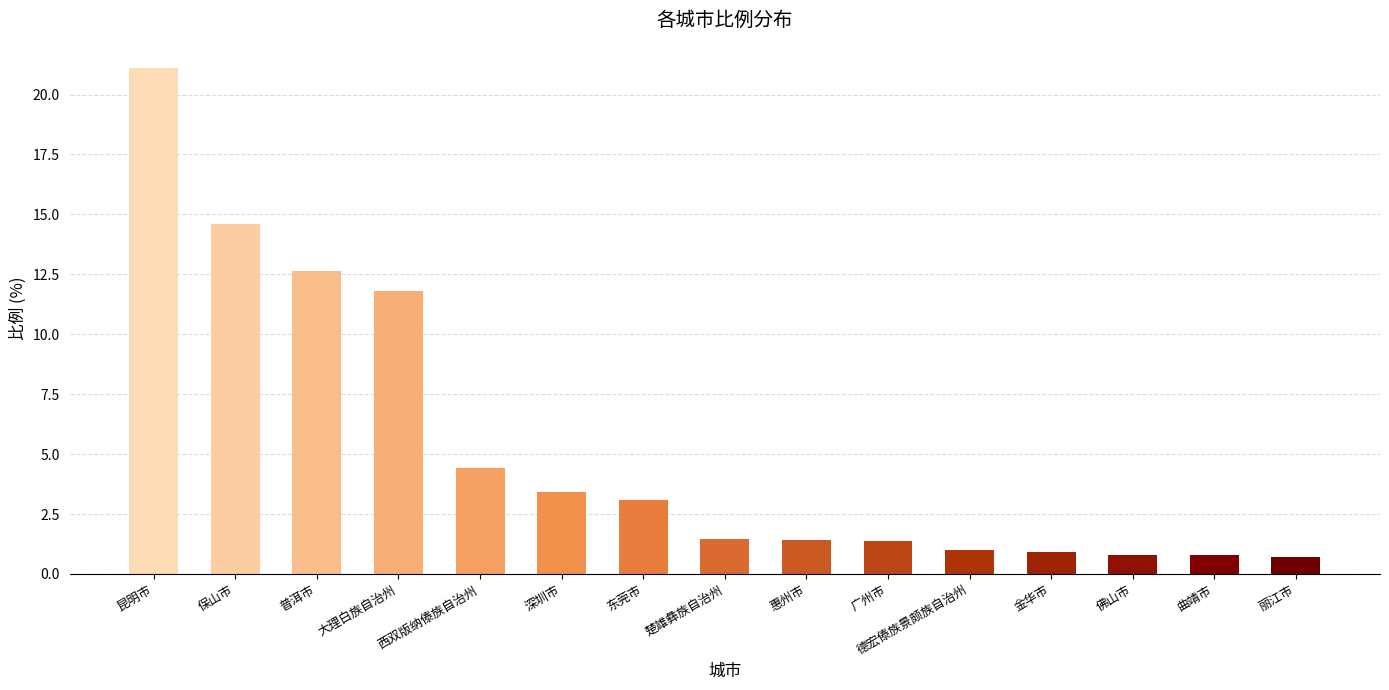

What value does the data have at 普洱市?

12.7